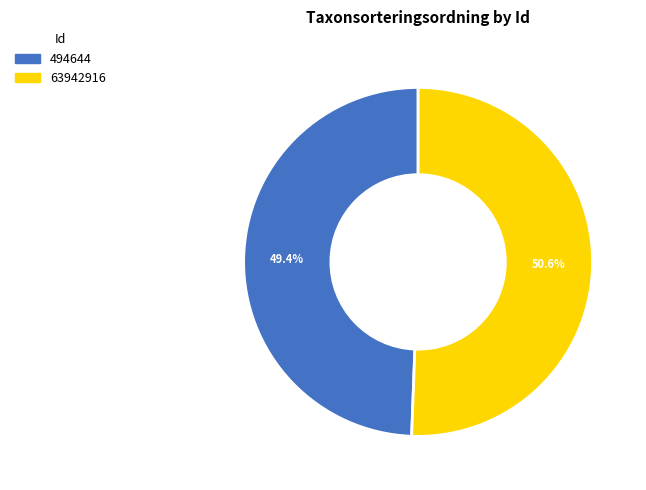

Combined, what portion of the pie is 494644 and 63942916?

100.0%